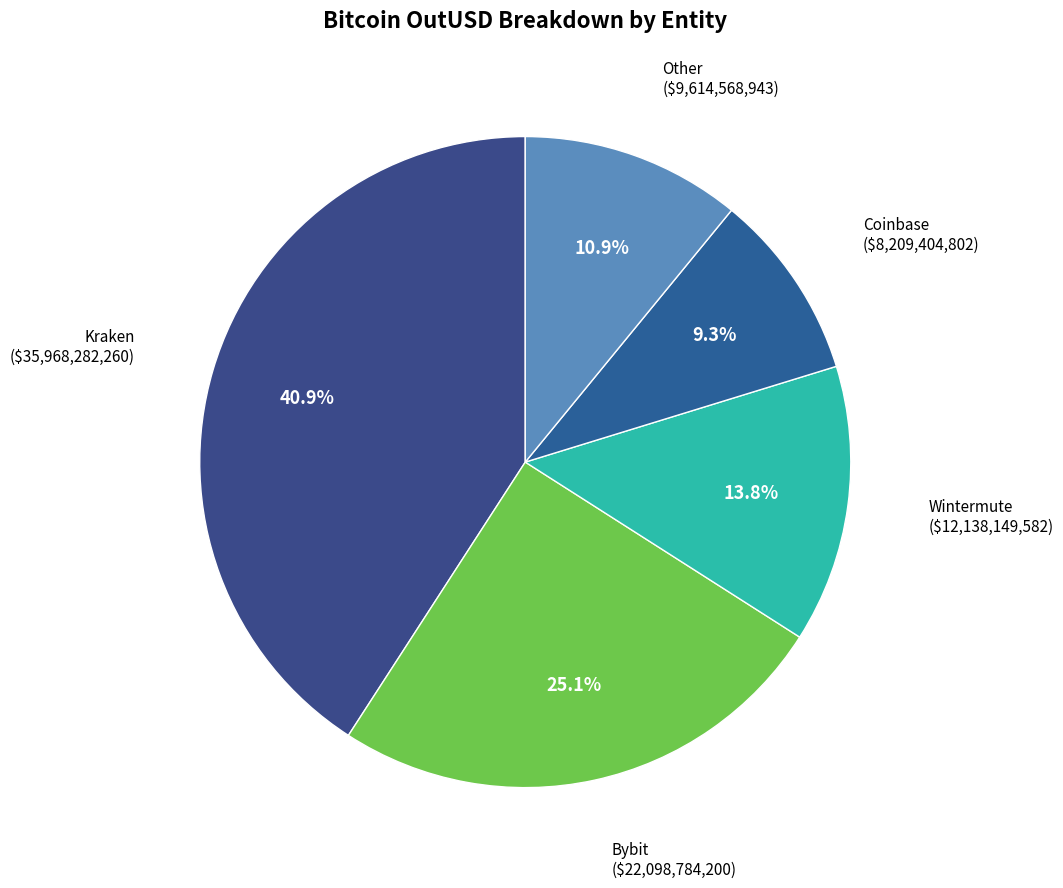

Count the number of slices in the pie.

5